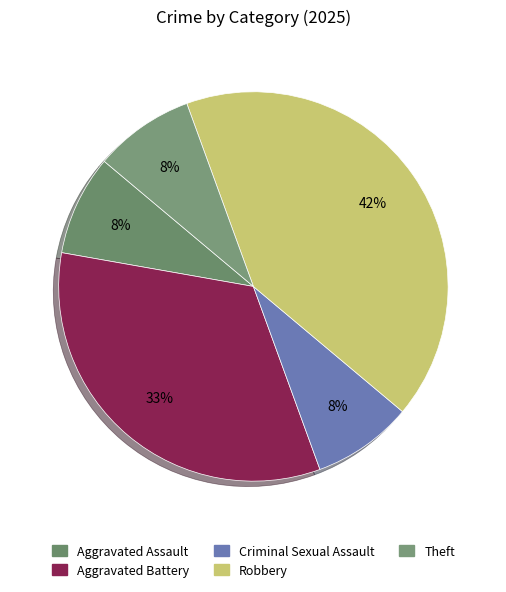

What is the smallest slice in the pie chart?

Aggravated Assault